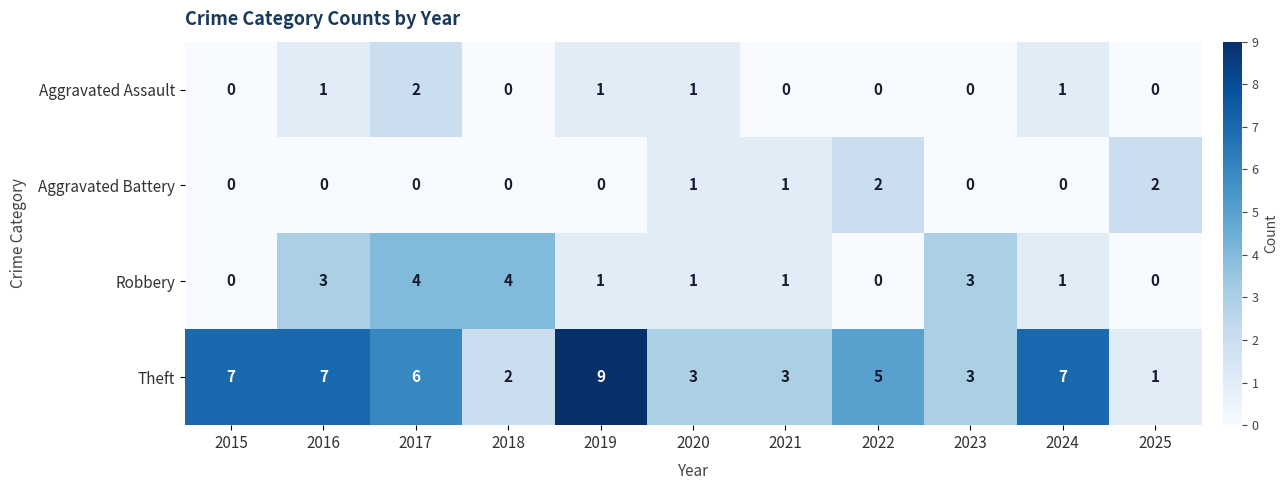

Count the Aggravated Assault values in the range 0 to 1.

10